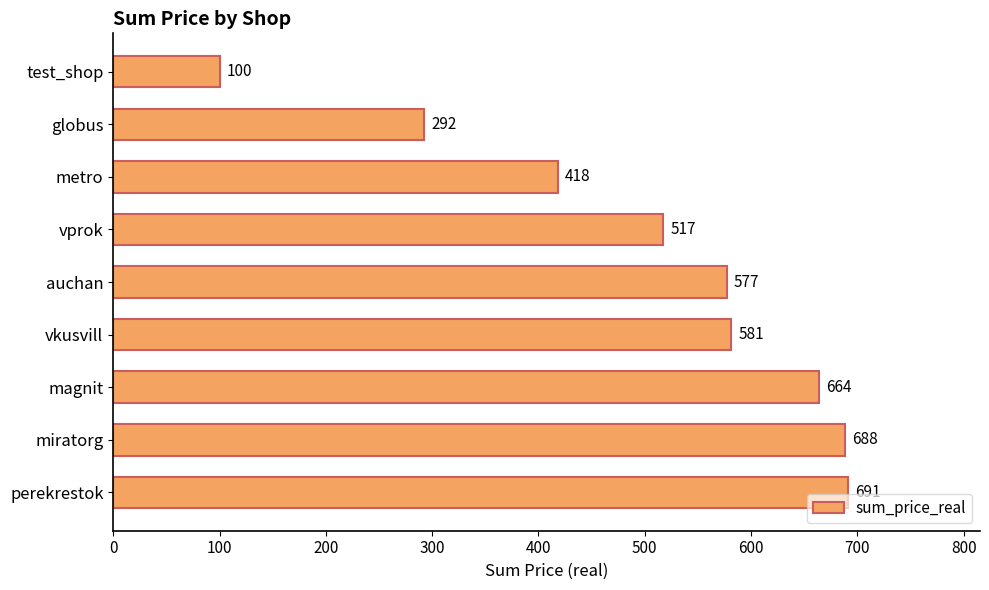

What position from the bottom is vprok?

6